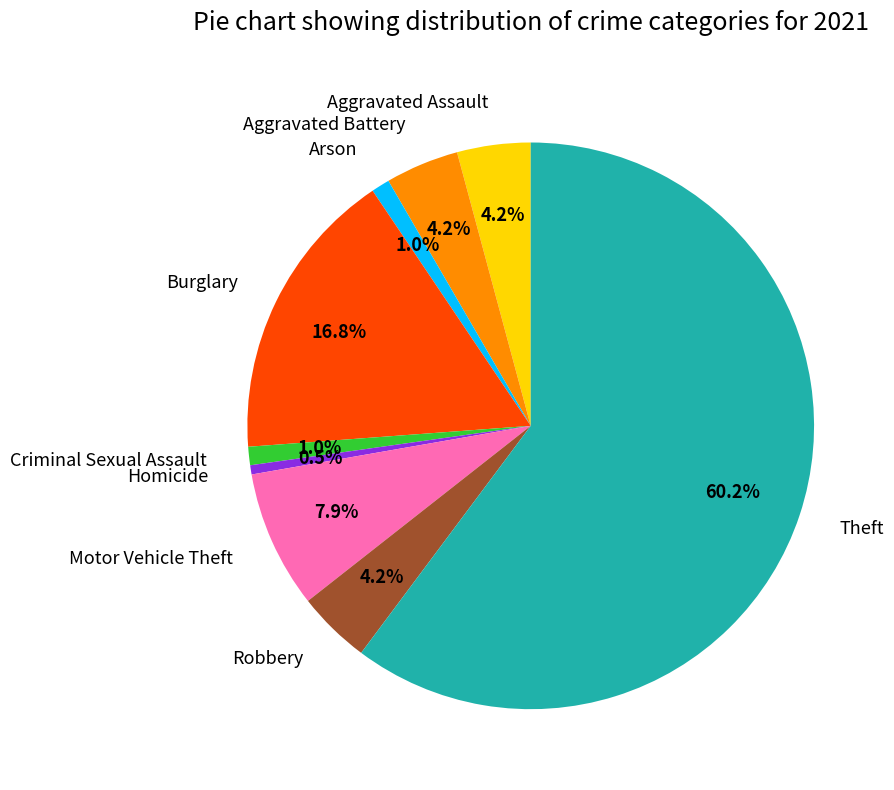

Which slice represents more than half of the pie?

Theft